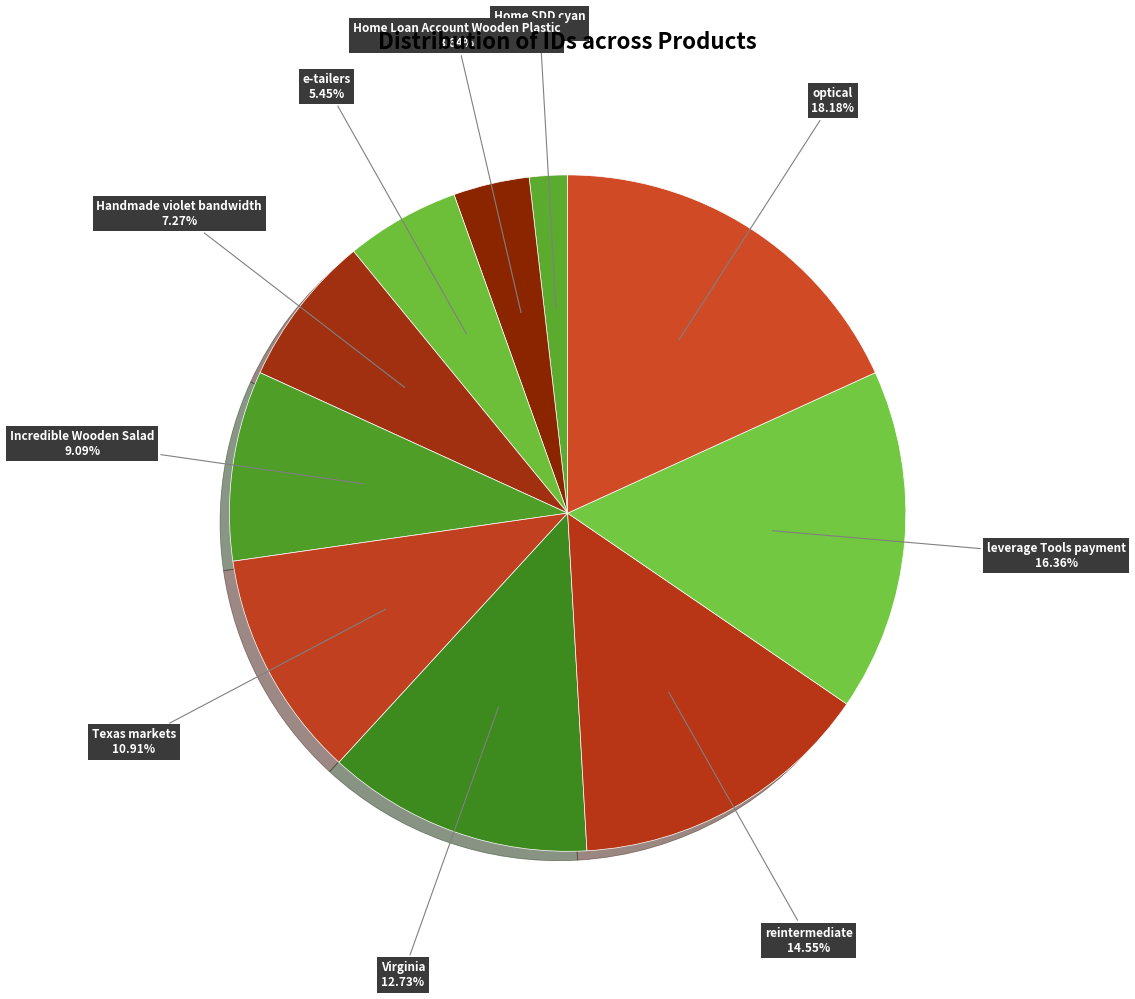

How many segments does this pie chart have?

10